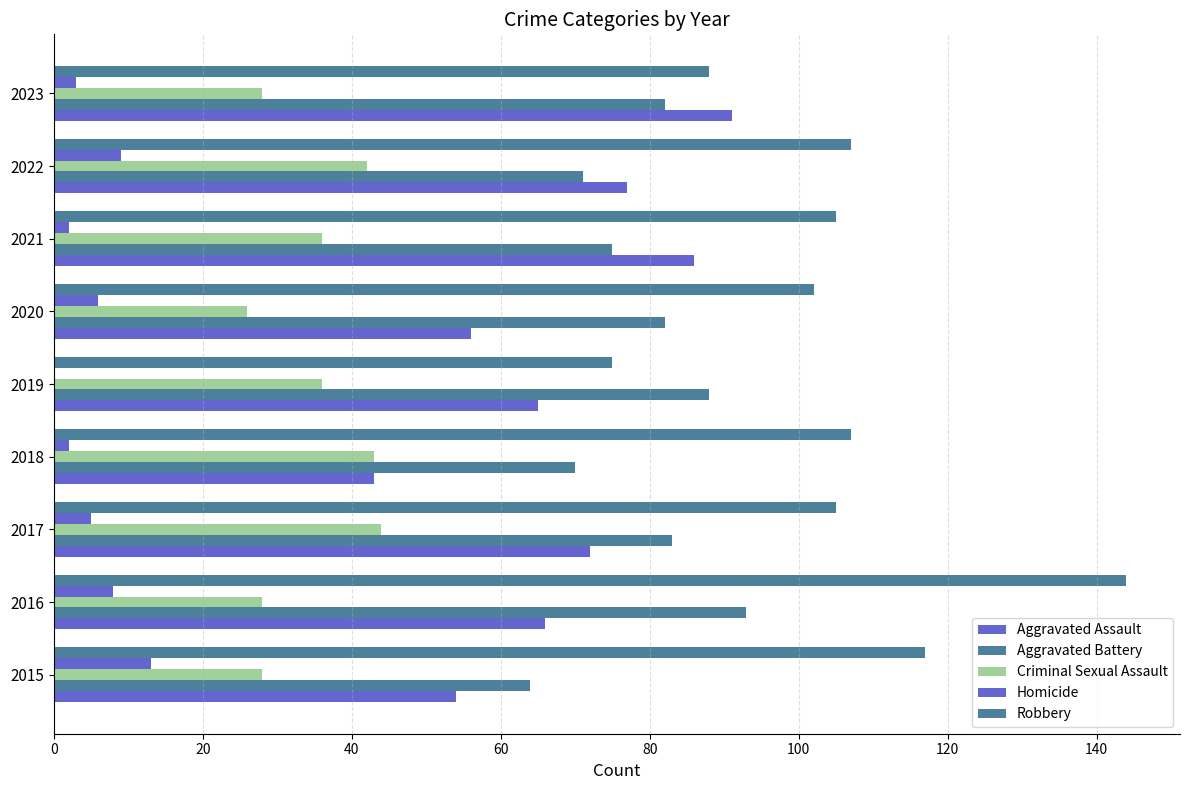

What is the minimum value for Aggravated Assault?

43